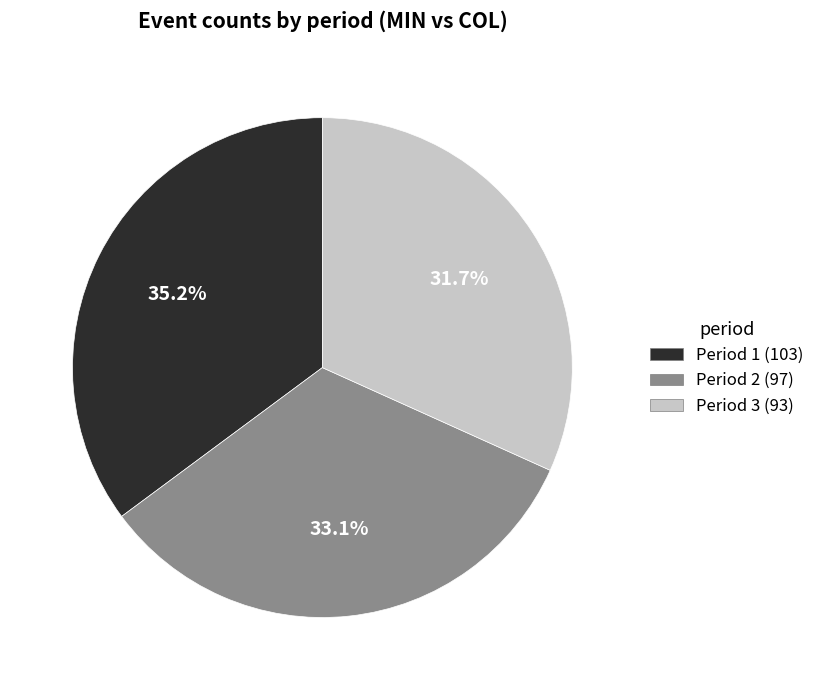

True or false: Period 3 accounts for 32% of the total.

True